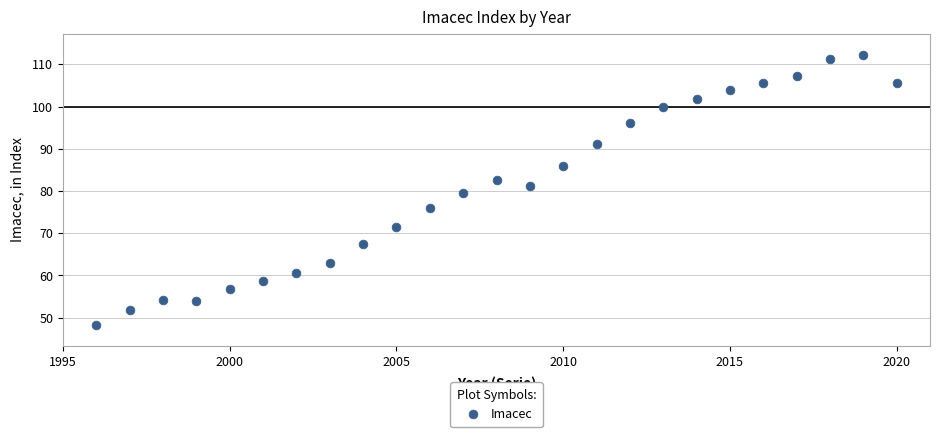

What is the range of X values (max minus min)?

24.0